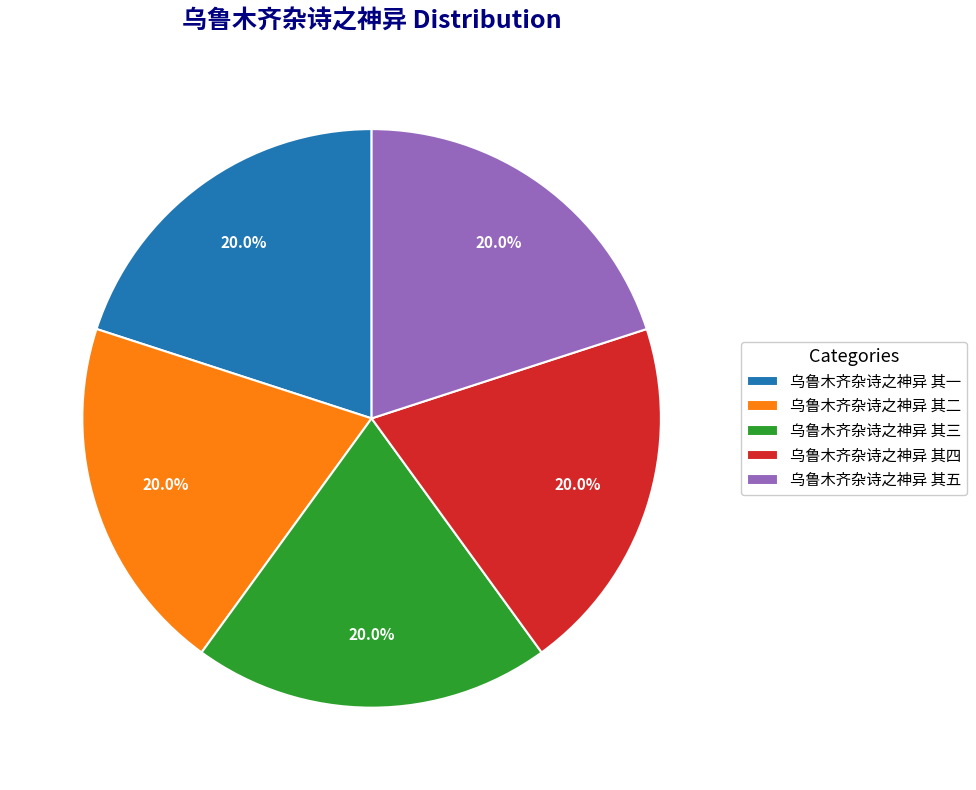

To the nearest percent, what is the average slice percentage?

20%